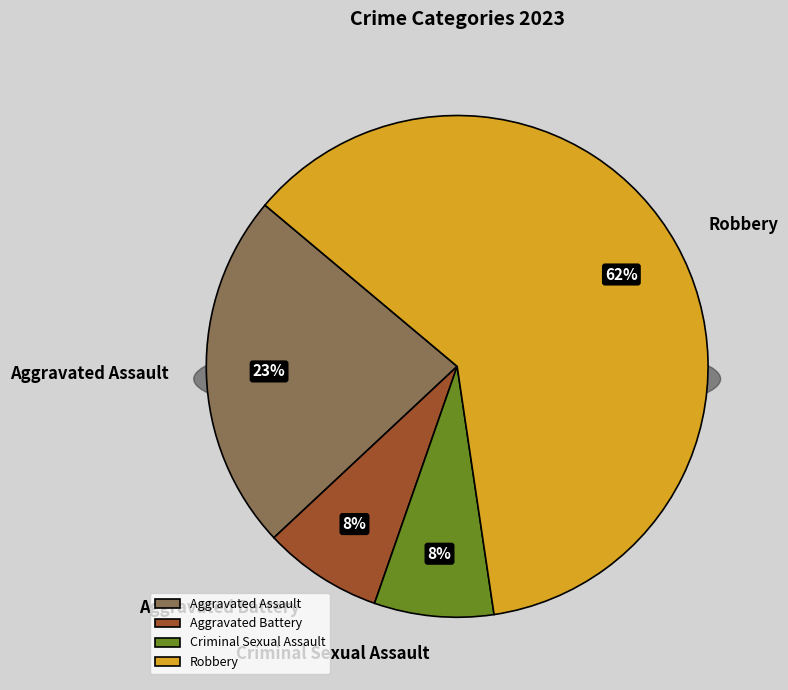

Rank the categories by value from lowest to highest.

Aggravated Battery, Criminal Sexual Assault, Aggravated Assault, Robbery